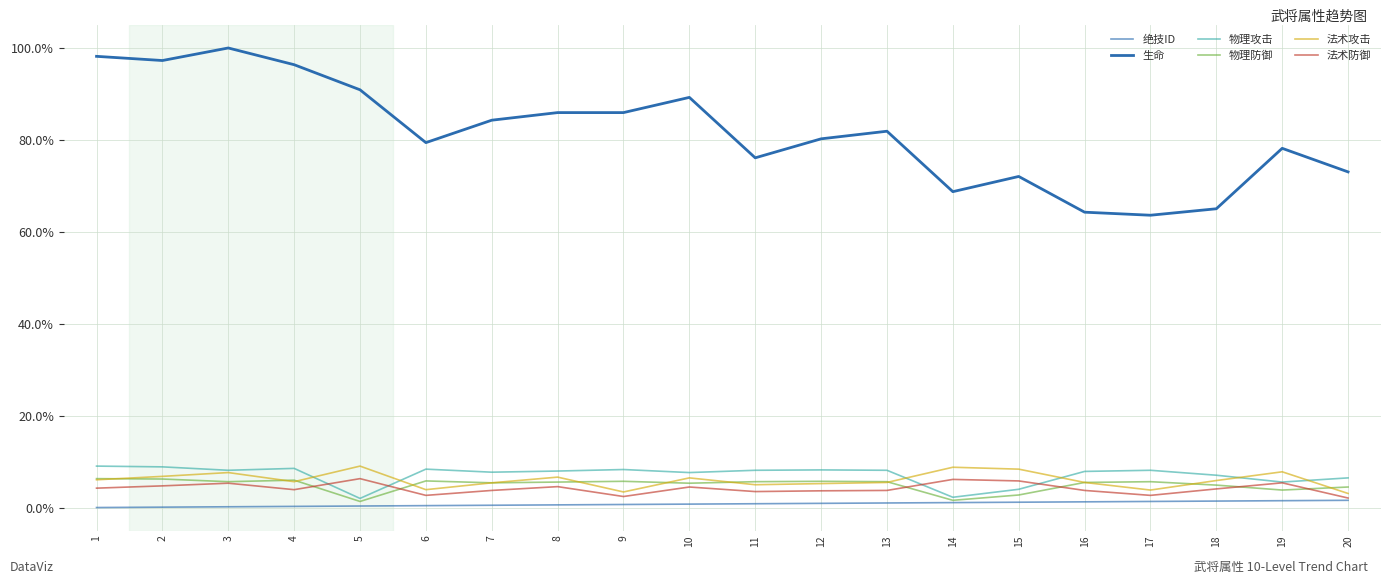

Which category has the lowest value across all series?

1